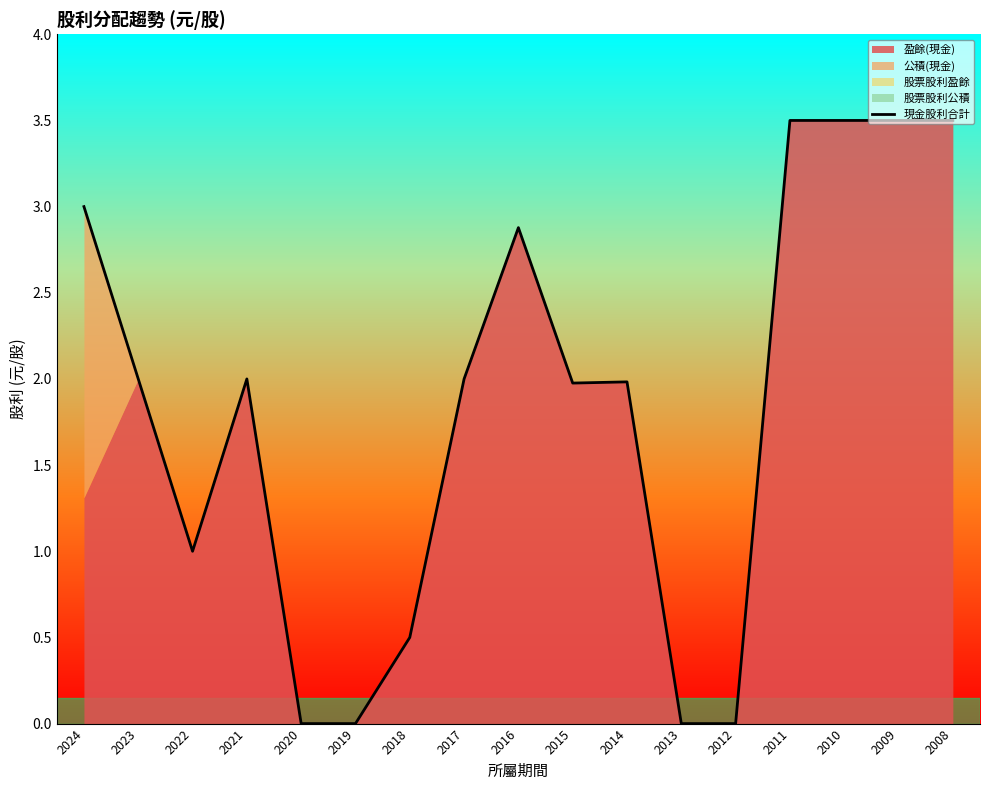

List the labels in order of value, smallest first.

2020, 2019, 2013, 2012, 2018, 2022, 2015, 2014, 2023, 2021, 2017, 2016, 2024, 2011, 2010, 2009, 2008